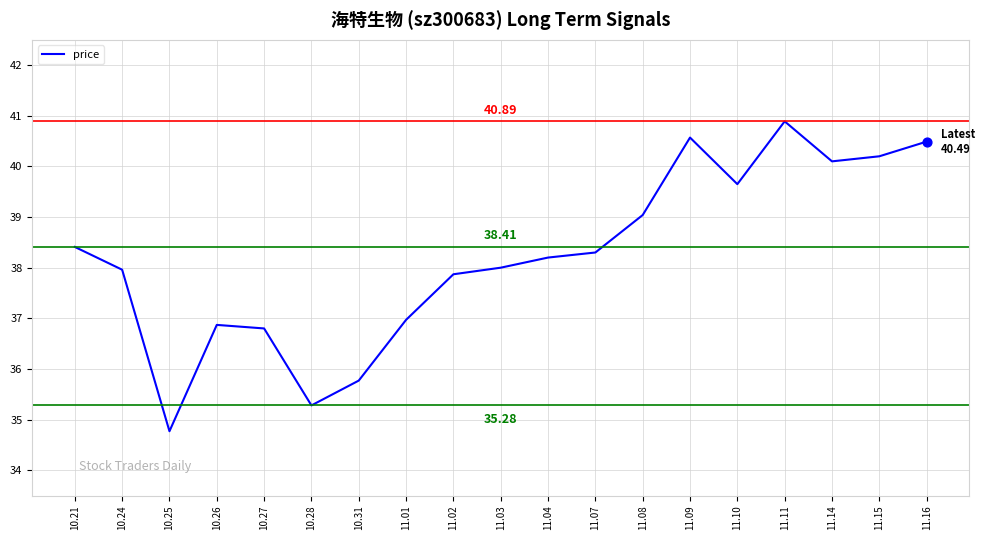

What is the change in value from 11.02 to 11.03?

+0.1